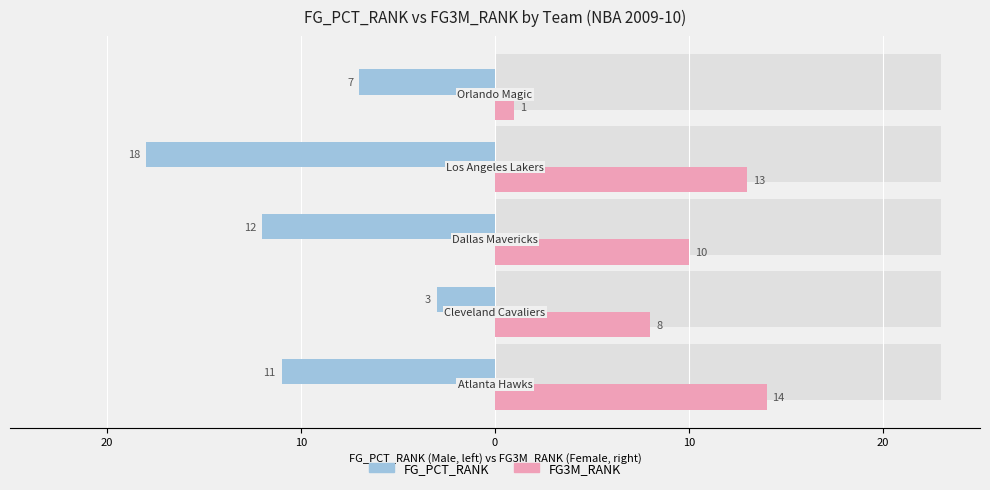

What is the total value across all series at 10?

-2